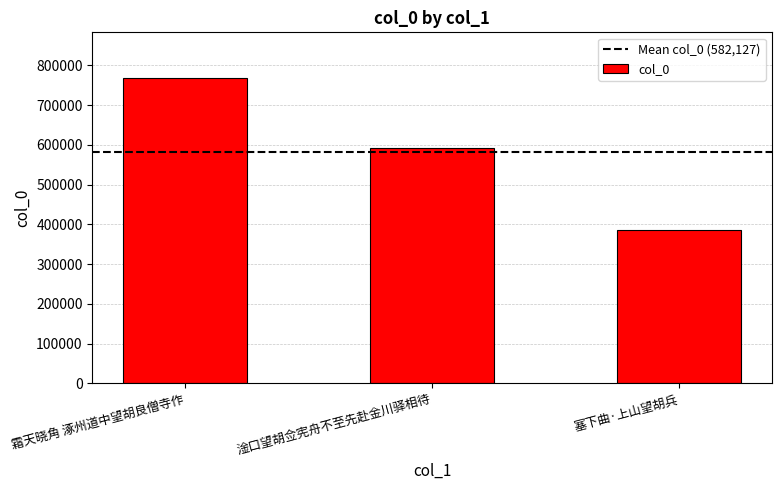

Where does the data first go above 592039?

霜天晓角 涿州道中望胡良僧寺作